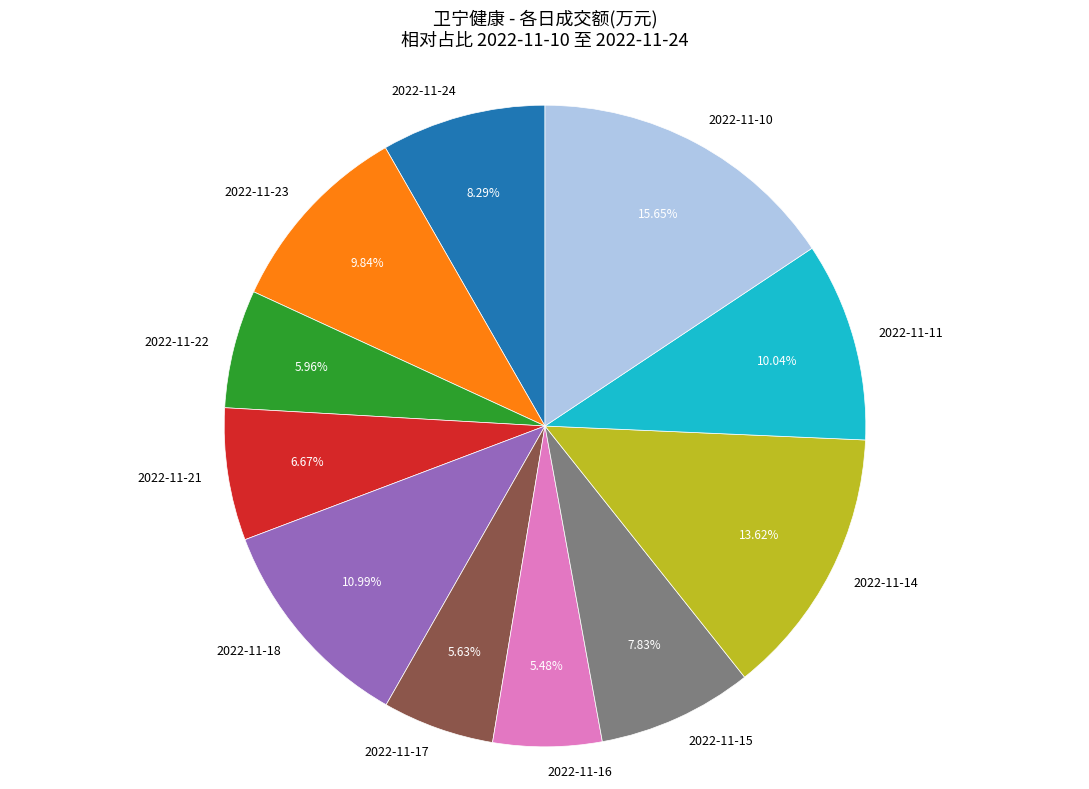

Is there any slice that represents more than half of the pie?

No